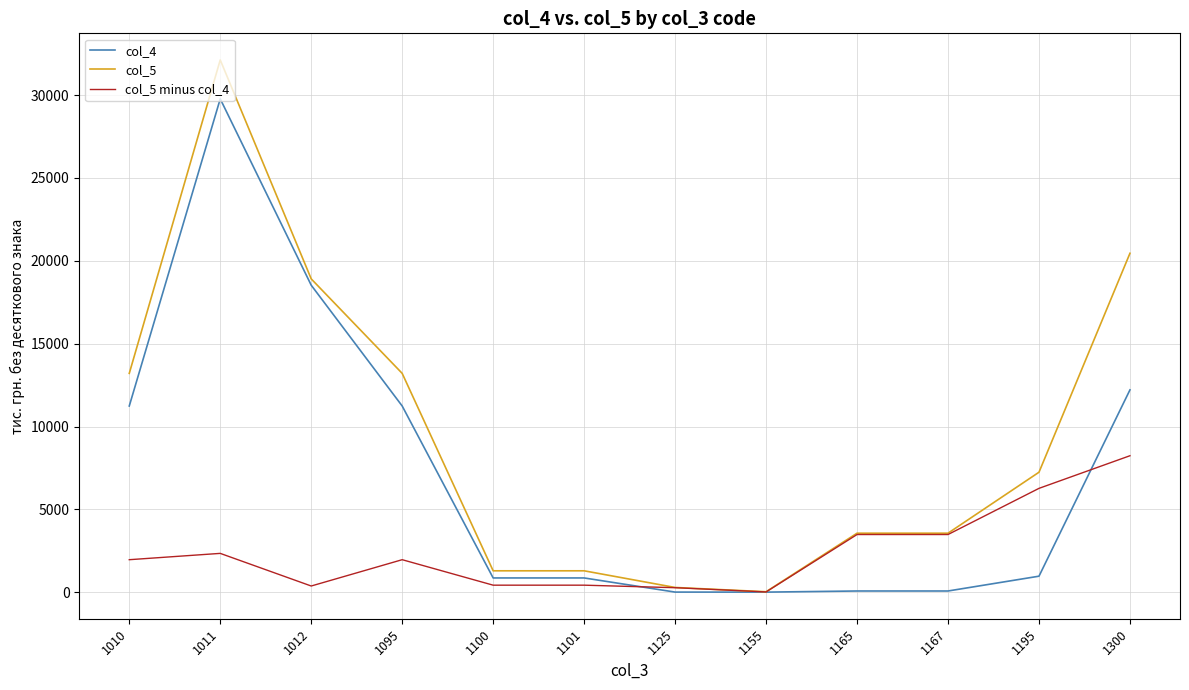

At which category does col_5 reach its first local peak?

1011